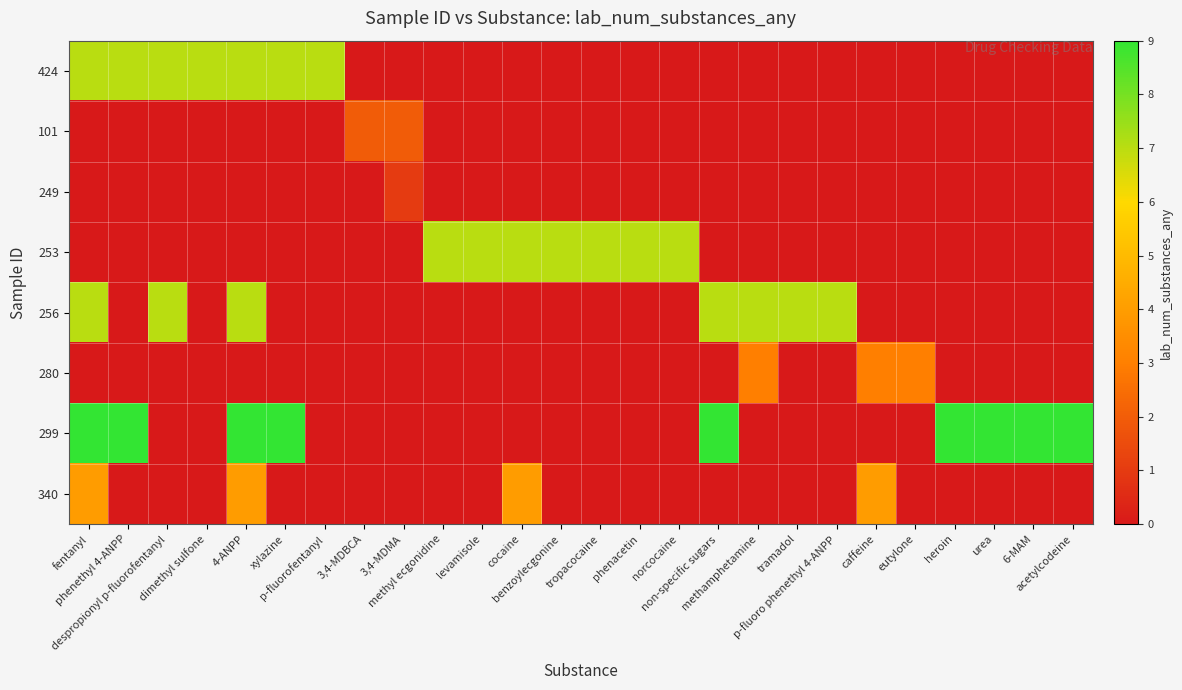

At how many categories does at least one series exceed 2?

24